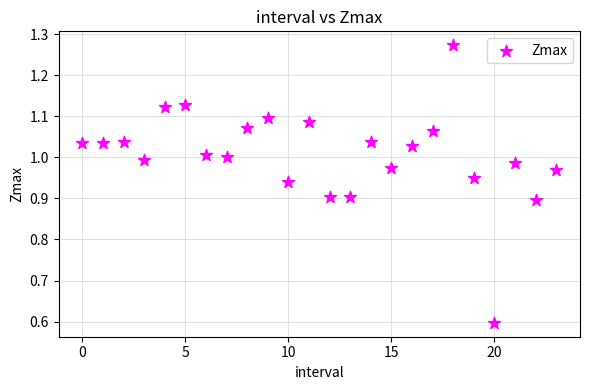

What is the range of Y values (max minus min)?

0.7